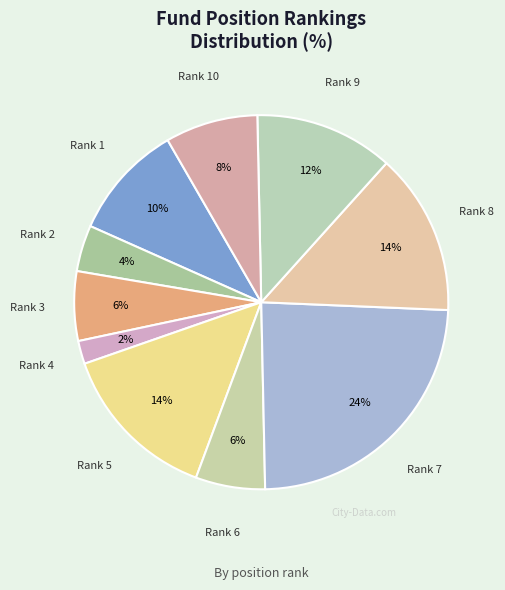

How many slices are in this pie chart?

10